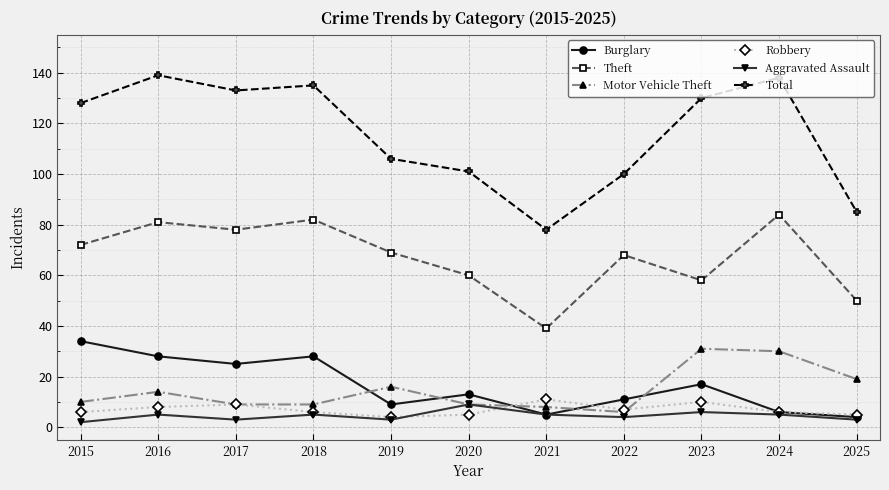

Count the number of data series in this chart.

6